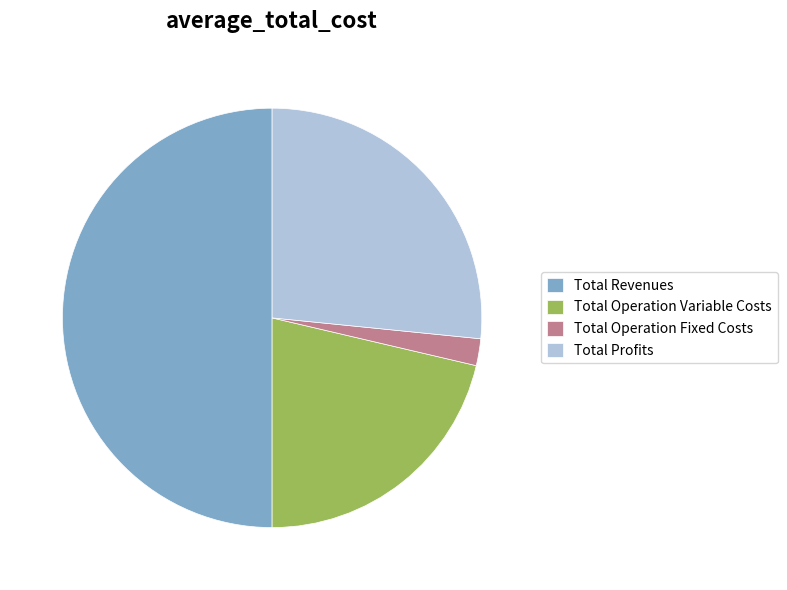

Between Total Profits and Total Revenues, which is larger?

Total Revenues